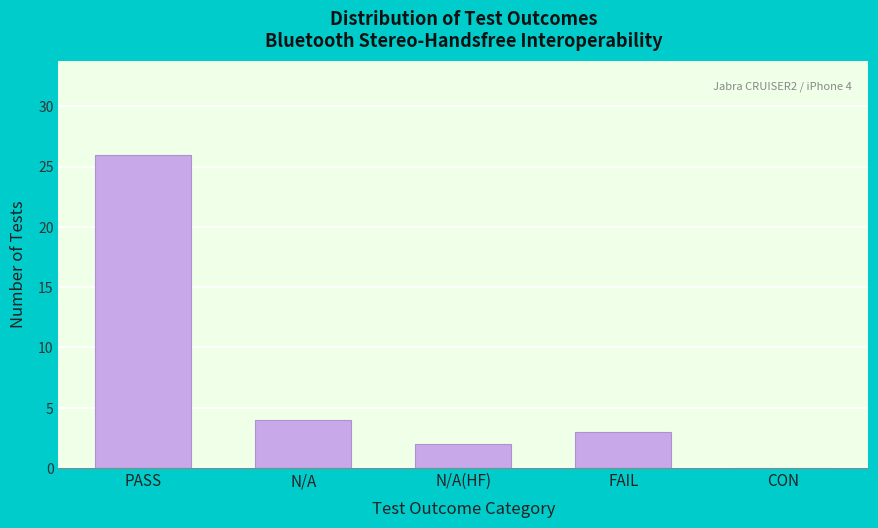

Reading right to left, list all the values displayed in this chart.

CON=0	FAIL=3	N/A(HF)=2	N/A=4	PASS=26